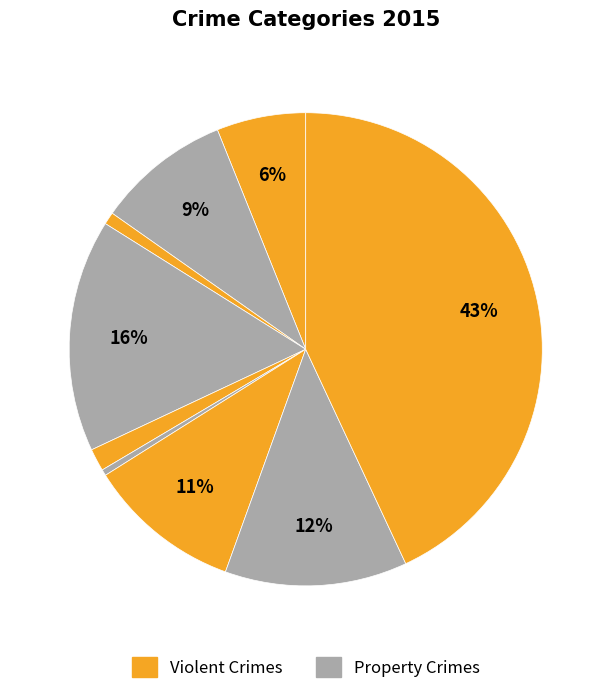

Count the number of slices in the pie.

9